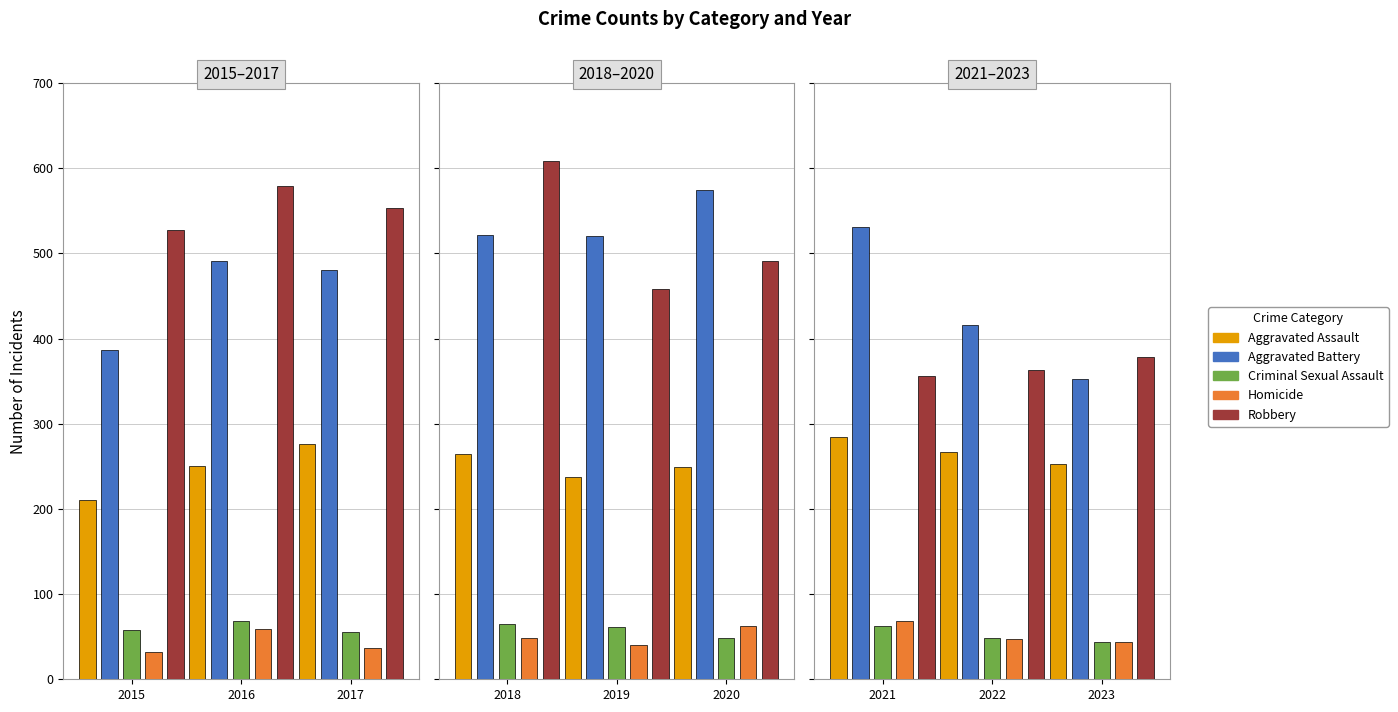

How many bars are there in each group?

5